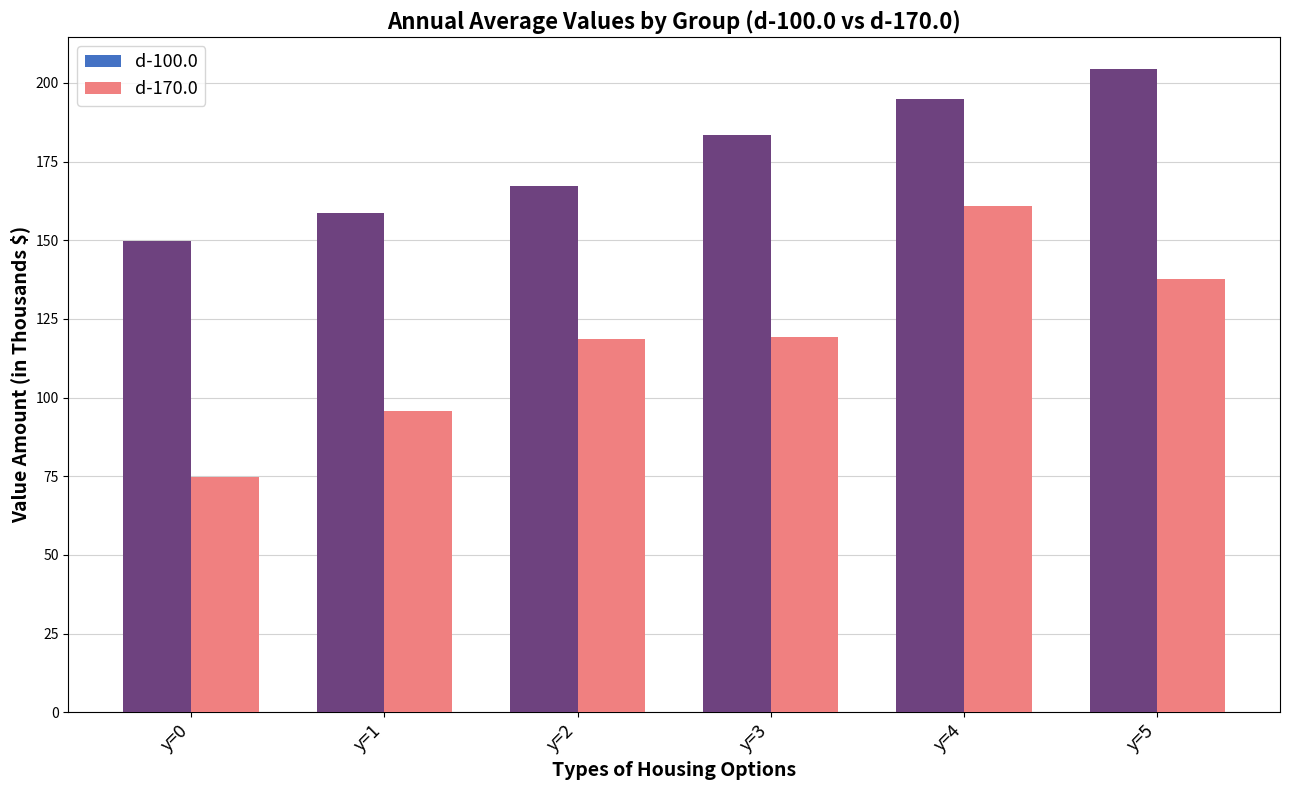

Reading right to left, what are all the values shown in this chart?

d-100.0: y=5=204.3	y=4=194.9	y=3=183.5	y=2=167.3	y=1=158.7	y=0=149.6
d-170.0: y=5=137.6	y=4=161.0	y=3=119.1	y=2=118.5	y=1=95.6	y=0=74.7